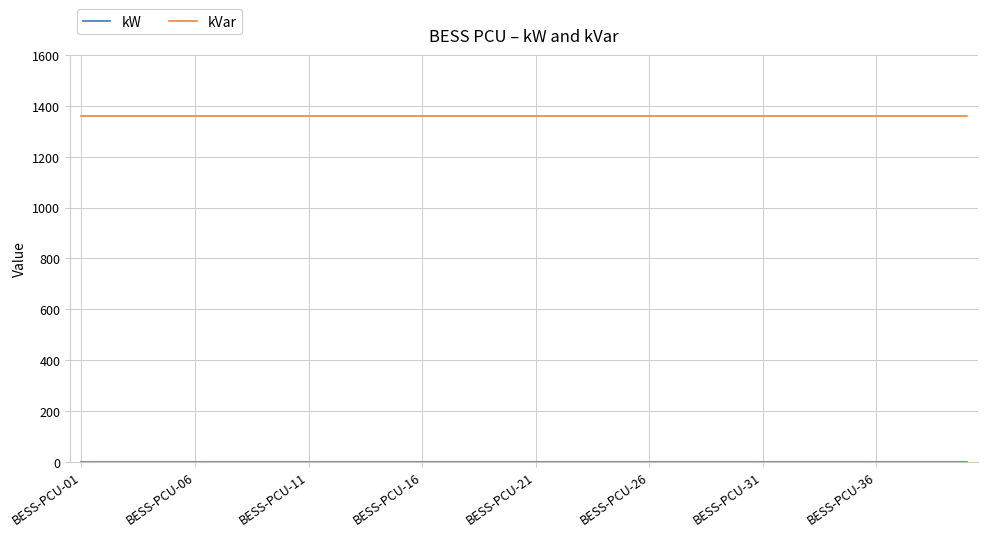

What is the greatest value displayed?

1359